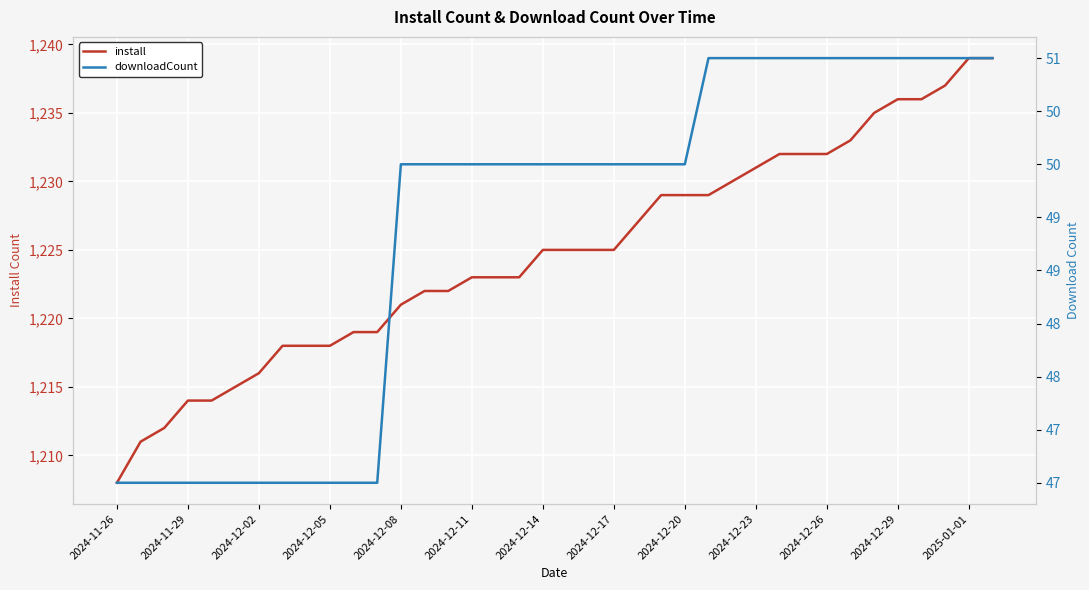

The install series shows 1763 at 2024-12-05. True or false?

False